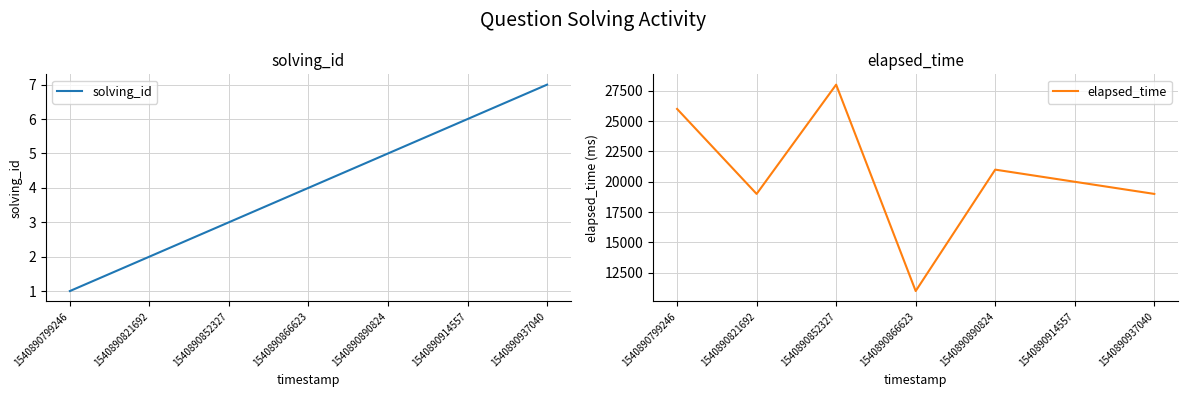

True or false: solving_id has more than 0 interior local peaks.

False